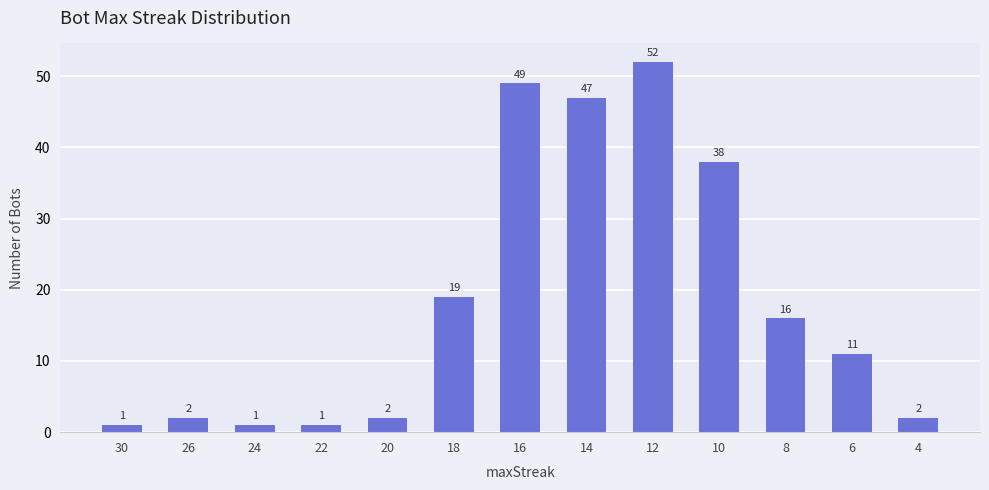

What is the value of the 7th bar from the left?

49